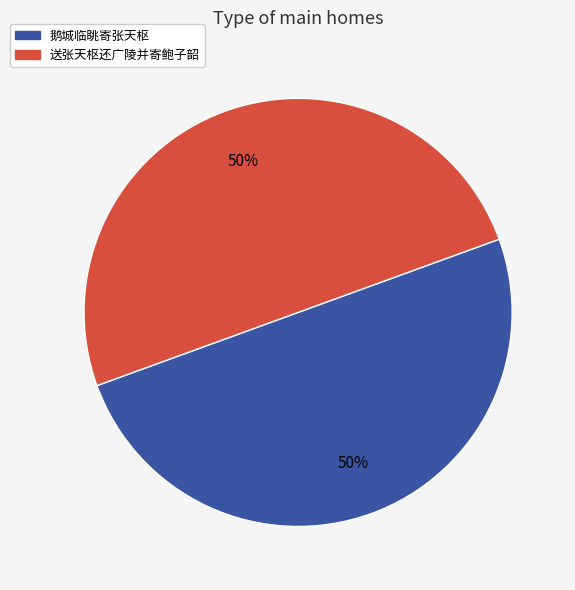

What is the ratio of the value at 送张天枢还广陵并寄鲍子韶 to the value at 鹅城临眺寄张天枢?

1.0